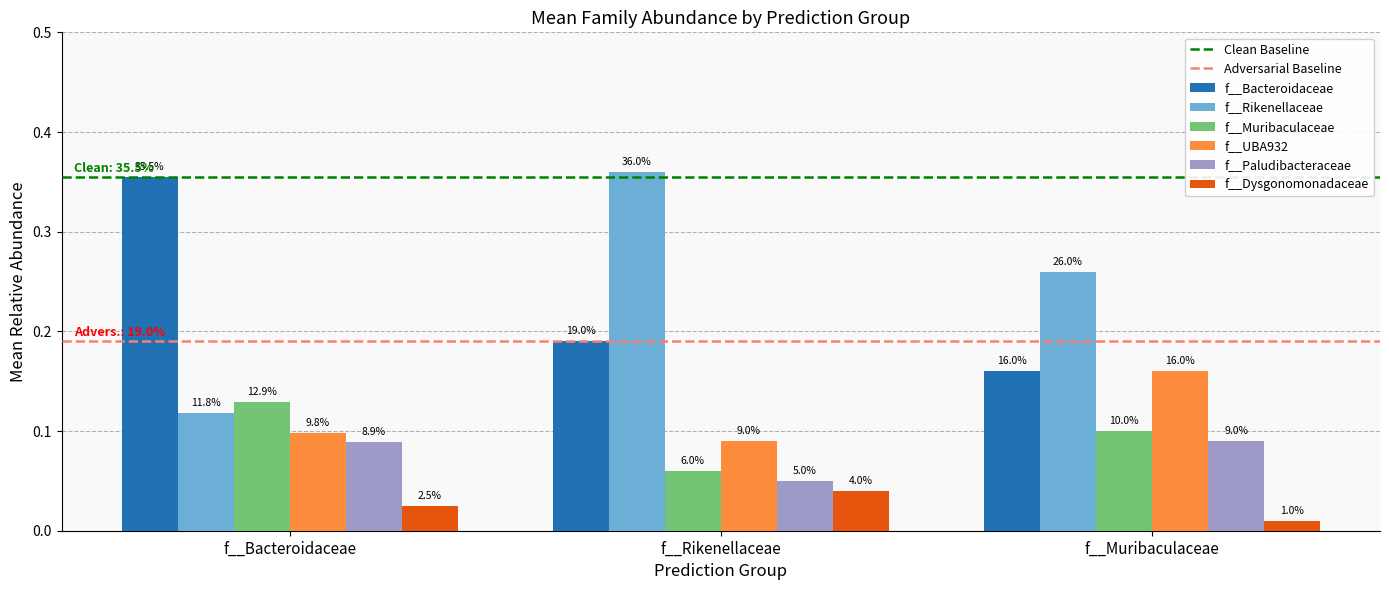

What is the difference between the maximum and second lowest values in the f__Rikenellaceae series?

0.1